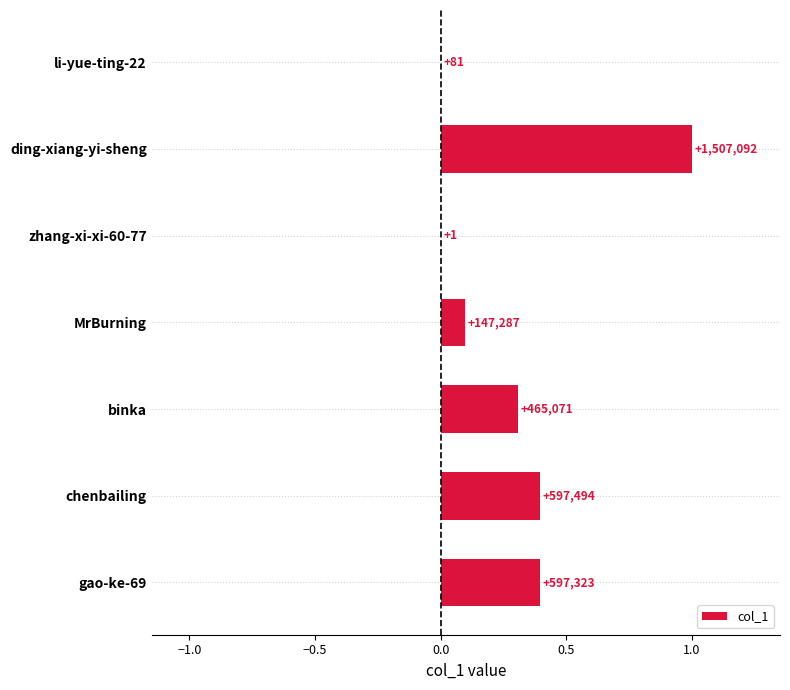

Are the bars horizontal?

Yes